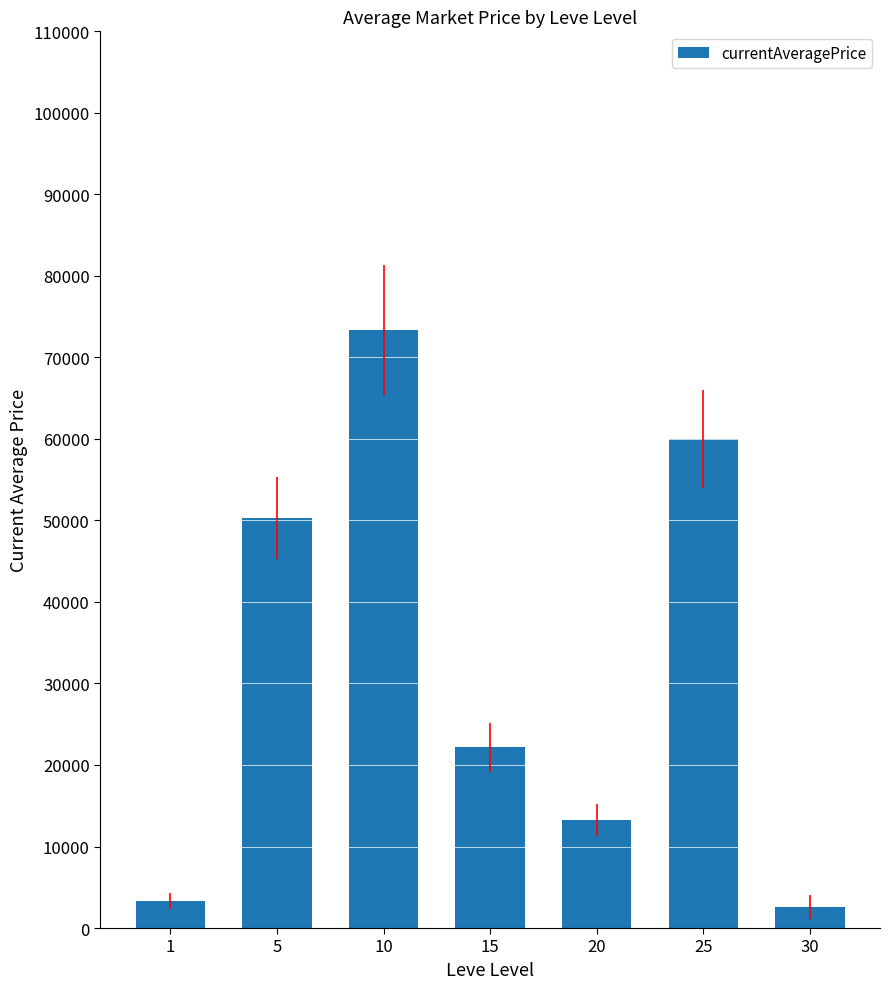

The chart shows a value of 23105.8 at 5. True or false?

False